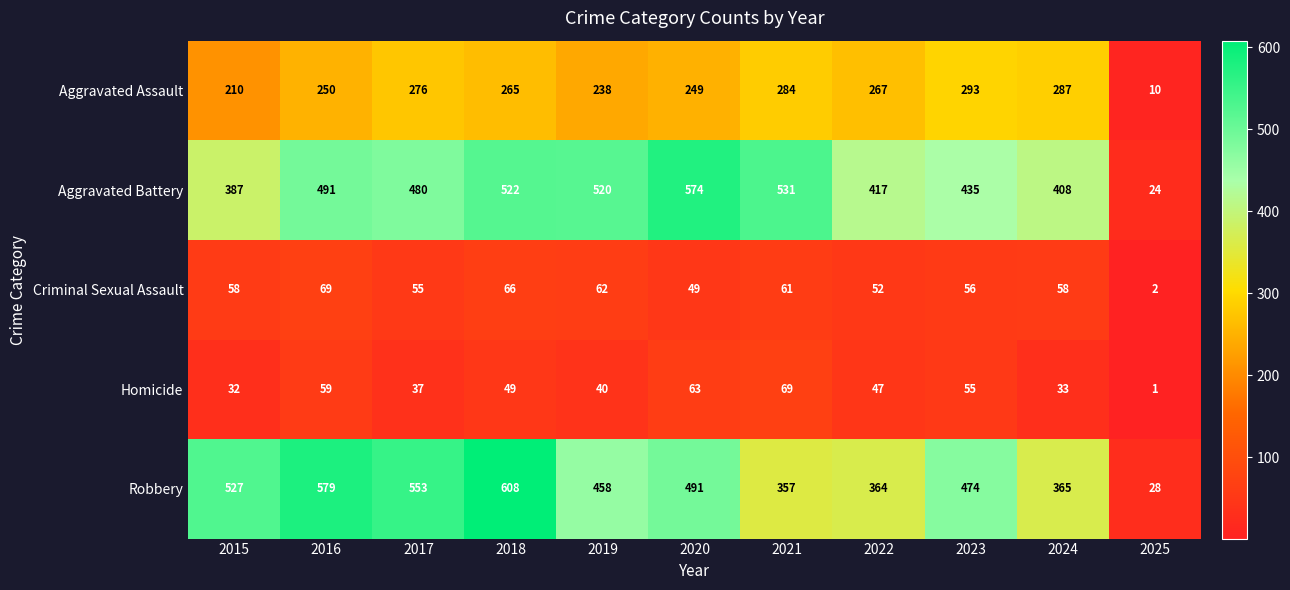

What is the difference between the highest and lowest values at 2016?

520